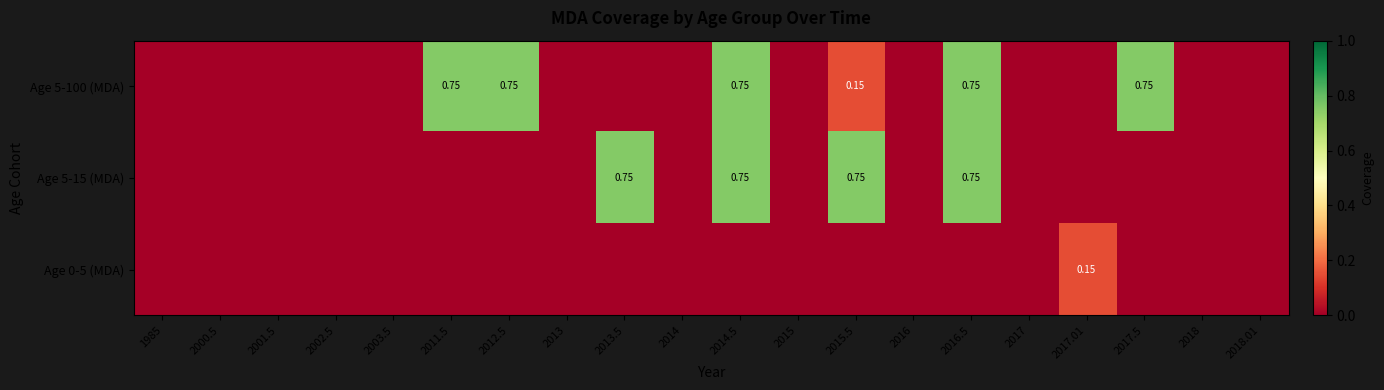

How many values in Age 5-100 (MDA) are above zero?

6